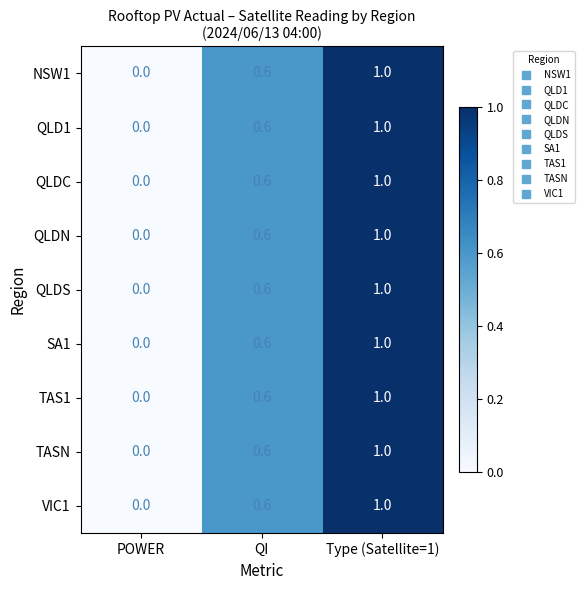

Reading left to right, extract all data points from this chart.

NSW1: POWER=0.0	QI=0.6	Type (Satellite=1)=1.0
QLD1: POWER=0.0	QI=0.6	Type (Satellite=1)=1.0
QLDC: POWER=0.0	QI=0.6	Type (Satellite=1)=1.0
QLDN: POWER=0.0	QI=0.6	Type (Satellite=1)=1.0
QLDS: POWER=0.0	QI=0.6	Type (Satellite=1)=1.0
SA1: POWER=0.0	QI=0.6	Type (Satellite=1)=1.0
TAS1: POWER=0.0	QI=0.6	Type (Satellite=1)=1.0
TASN: POWER=0.0	QI=0.6	Type (Satellite=1)=1.0
VIC1: POWER=0.0	QI=0.6	Type (Satellite=1)=1.0